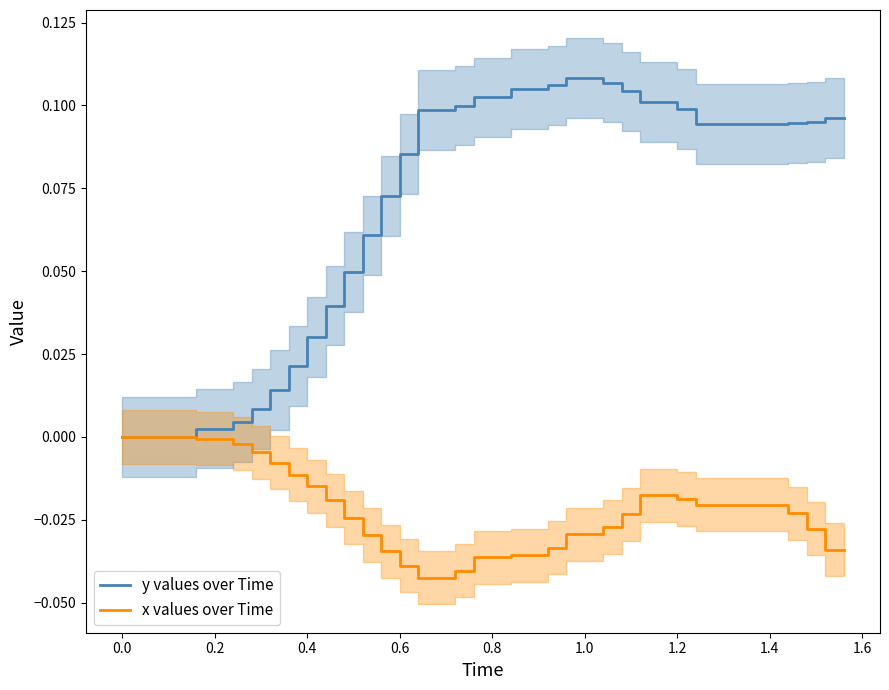

True or false: y values over Time has a value of 0.1 at 0.4.

False